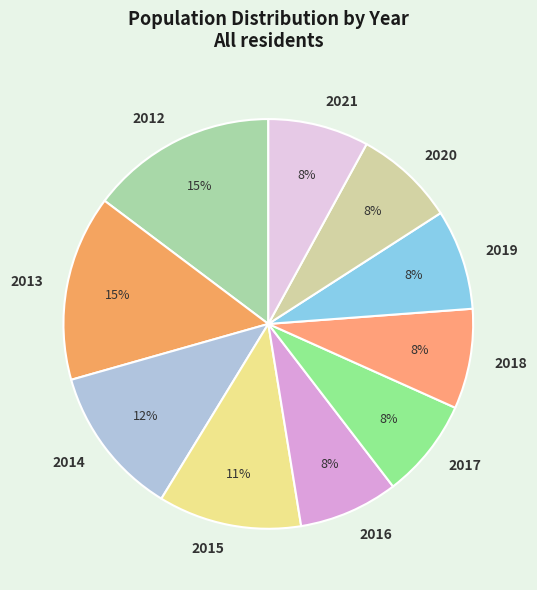

To the nearest percent, what portion does 2016 represent?

8%